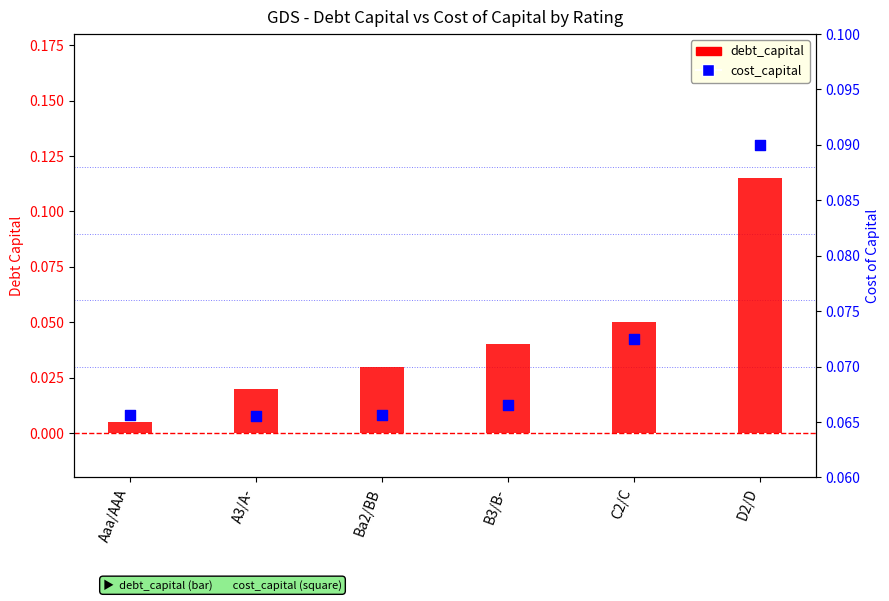

Which series has the largest total across all categories?

cost_capital